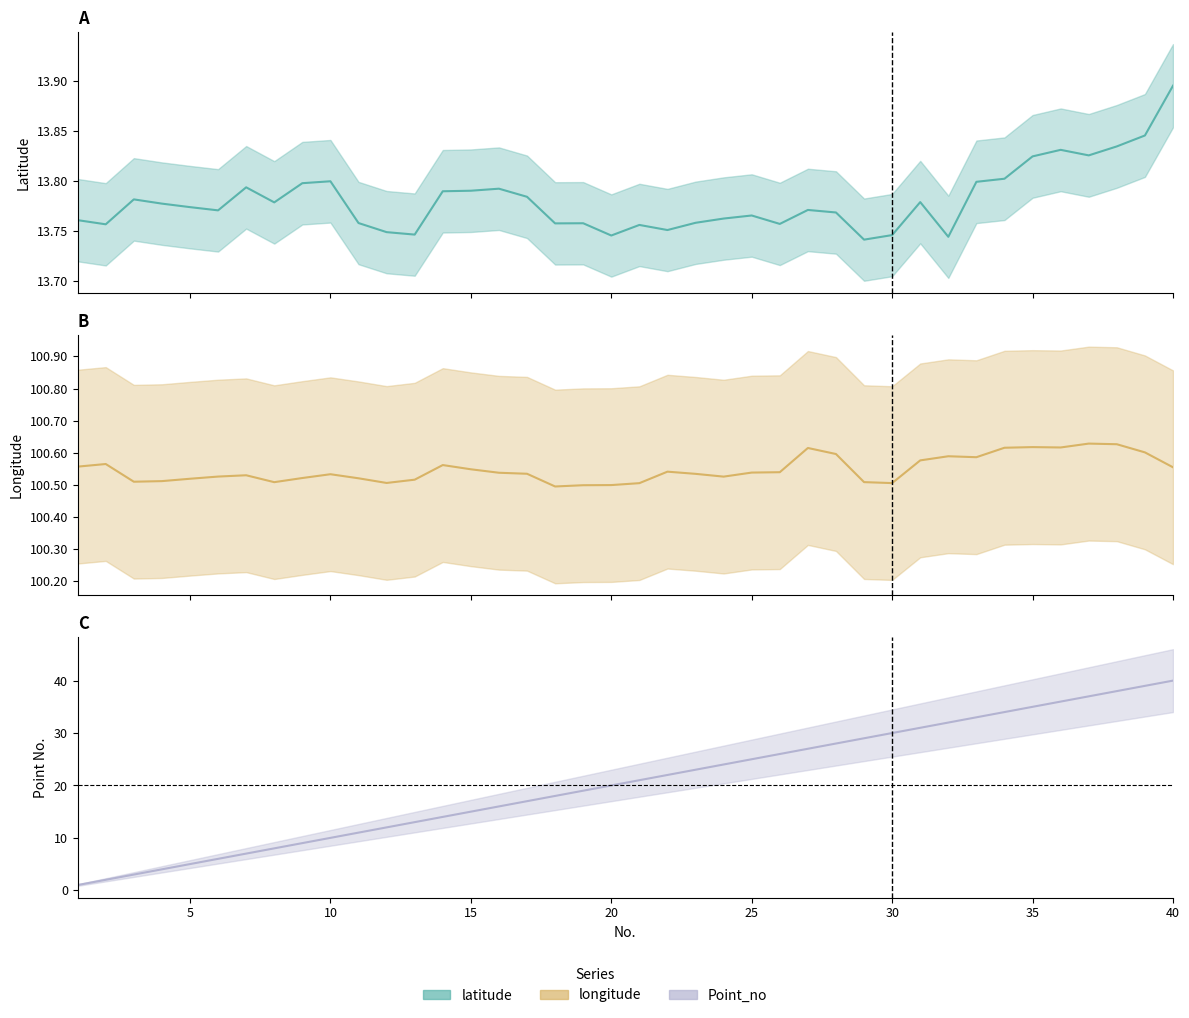

At how many categories does at least one series exceed 78?

40